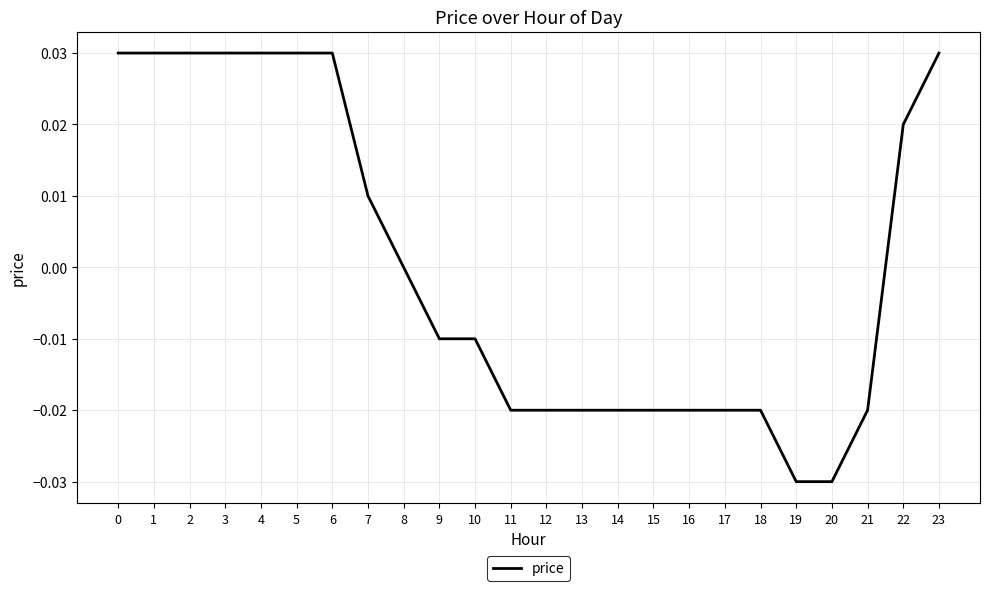

At which label is the value closest to 0?

8